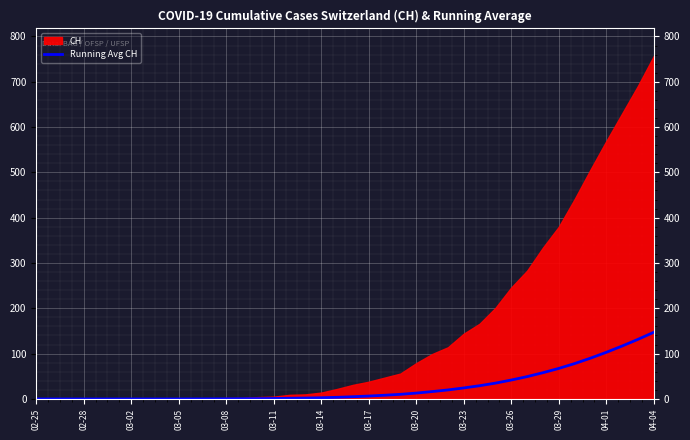

How many values exceed 4?

20